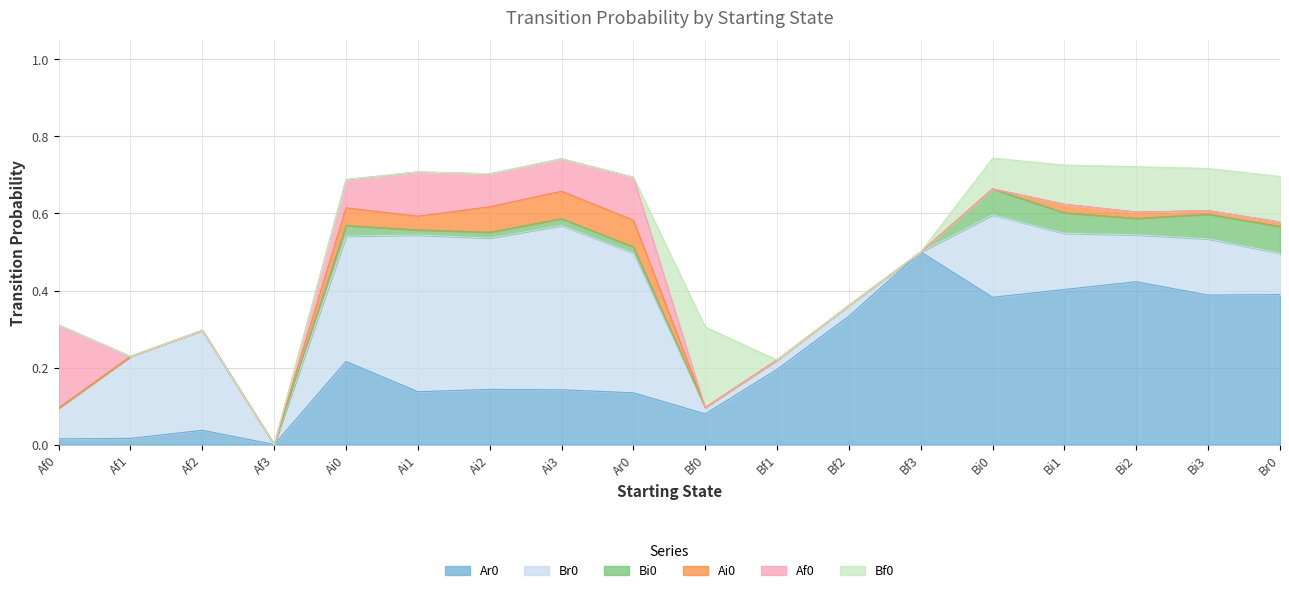

In Ai0, how many points are higher than both neighbors (excluding endpoints)?

3